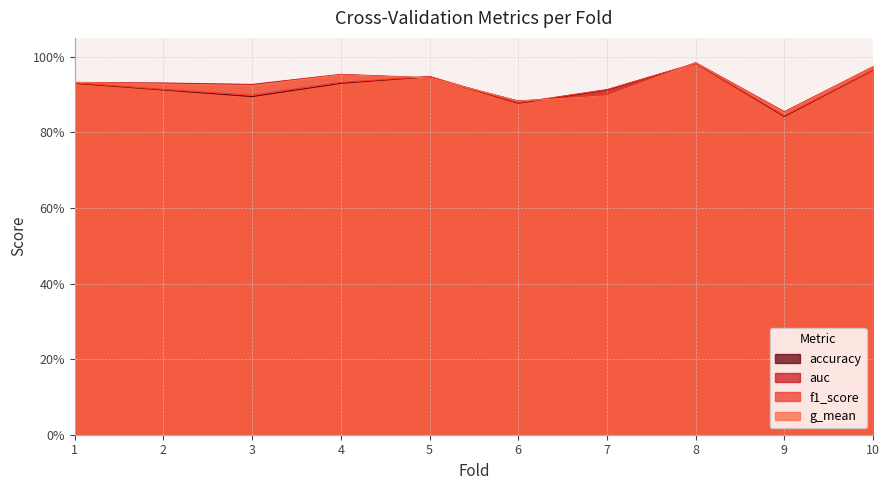

Where is g_mean nearest to the value 0?

9